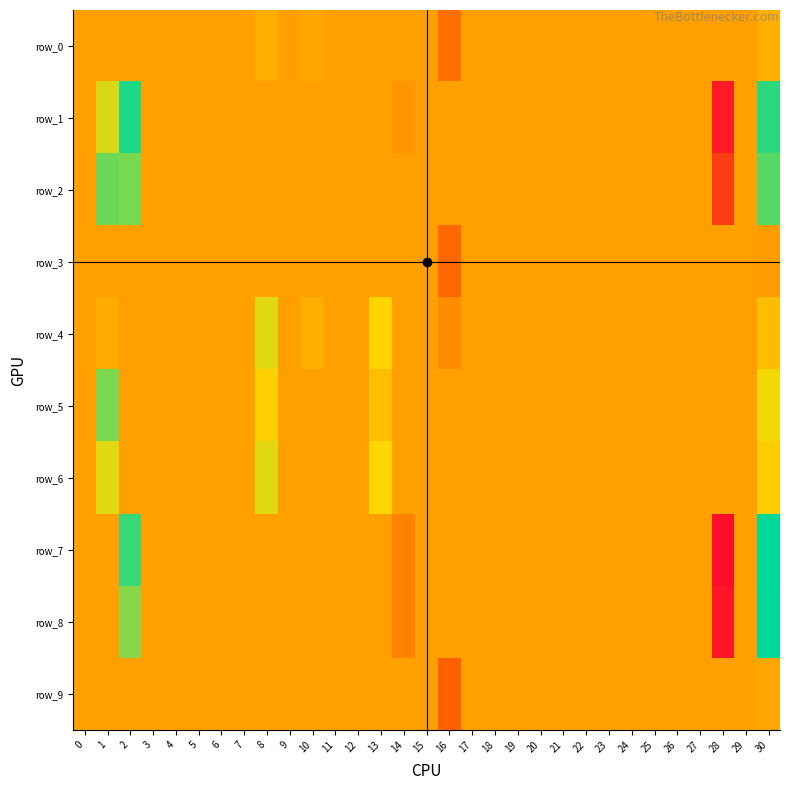

Count the number of categories in the chart.

31